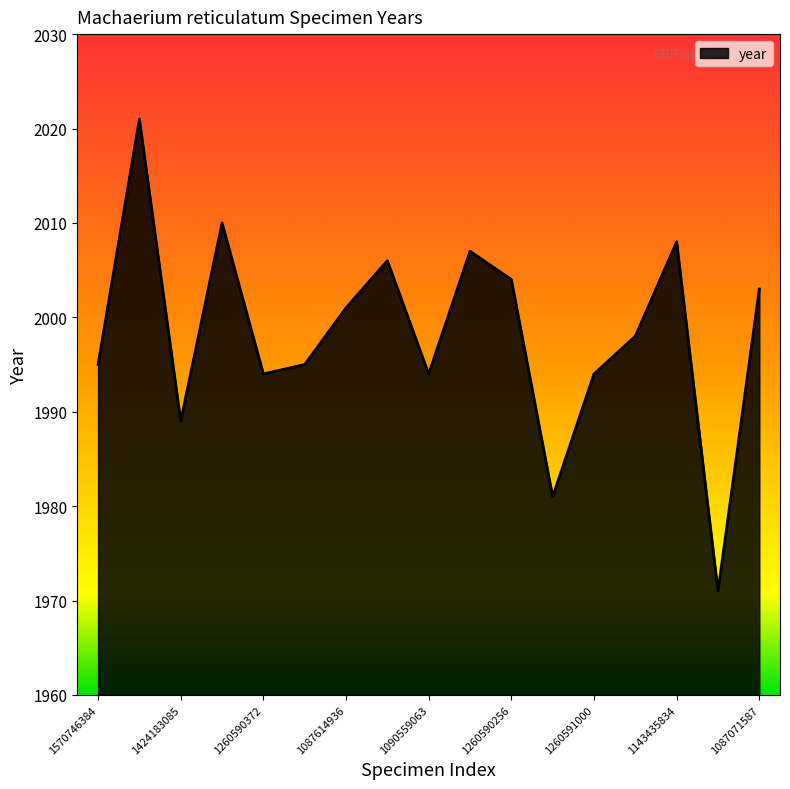

Reading left to right, what are all the values shown in this chart?

1995	2021	1989	2010	1994	1995	2001	2006	1994	2007	2004	1981	1994	1998	2008	1971	2003